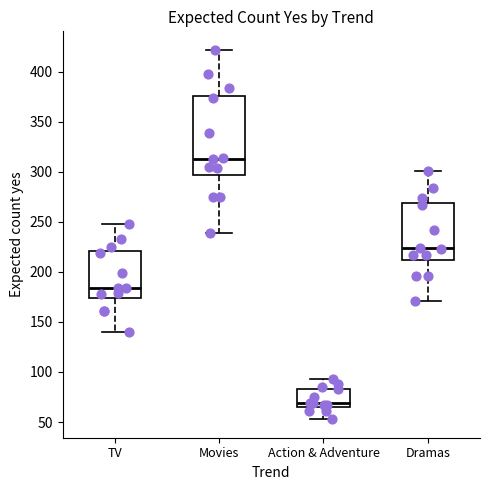

Which box is the tallest, from its lower edge to its upper edge?

Movies